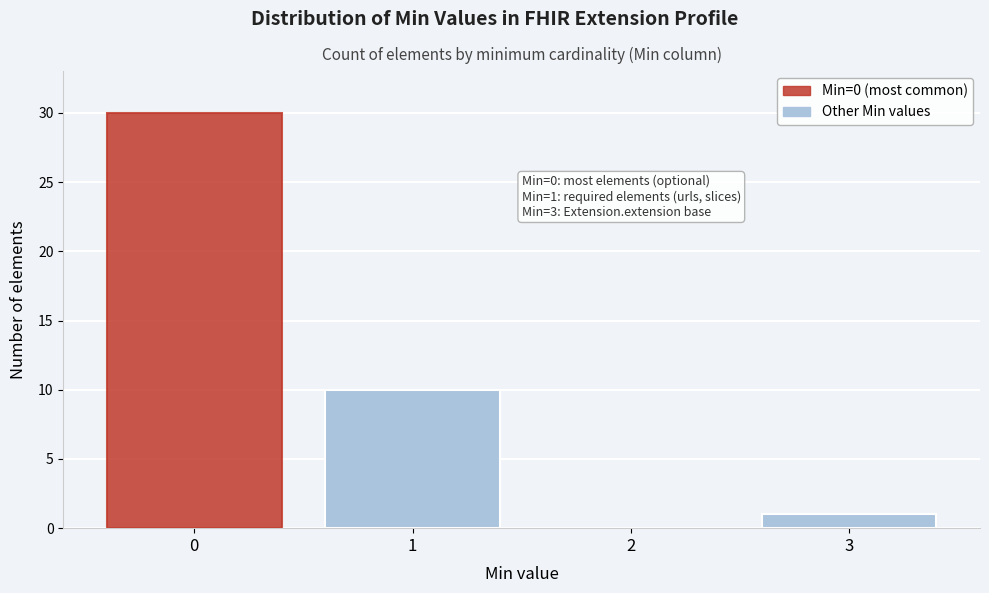

Reading left to right, list all the values displayed in this chart.

0=30	1=10	2=0	3=1